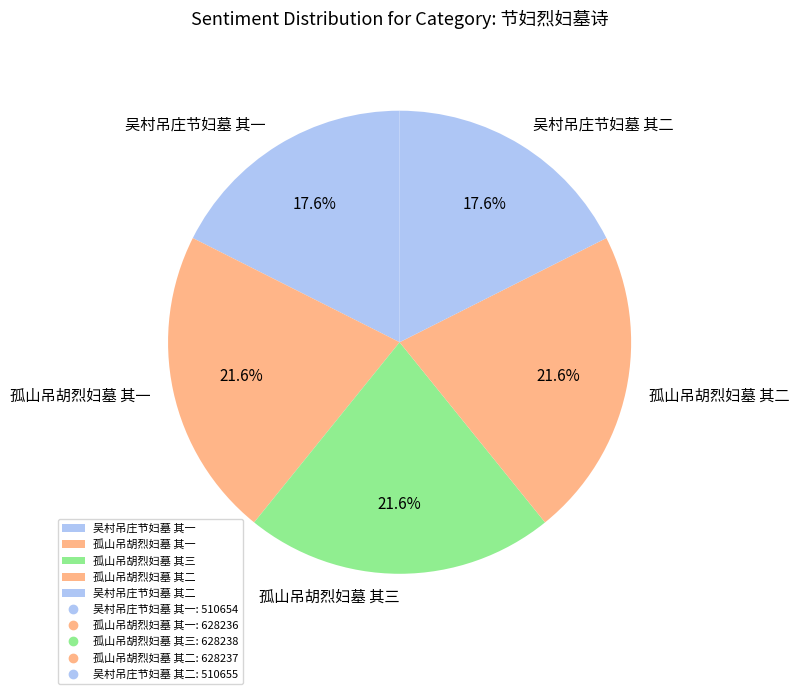

To the nearest percent, what portion does 孤山吊胡烈妇墓 其三 represent?

22%